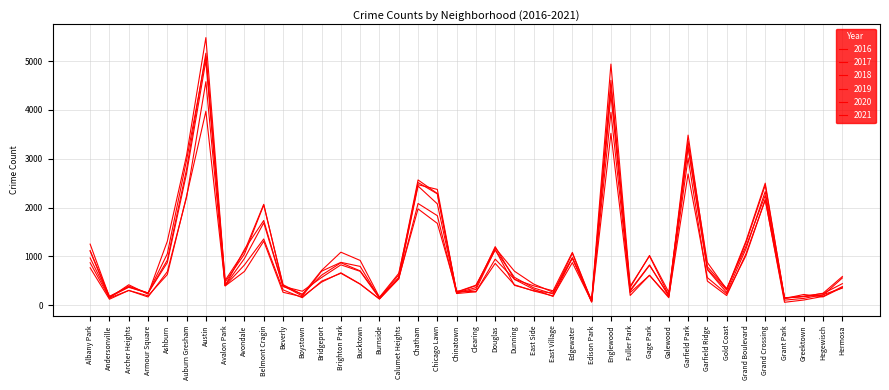

Reading left to right, extract all data points from this chart.

2017: Albany Park=1251	Andersonville=171	Archer Heights=391	Armour Square=251	Ashburn=1053	Auburn Gresham=2973	Austin=5095	Avalon Park=509	Avondale=1107	Belmont Cragin=2066	Beverly=404	Boystown=188	Bridgeport=697	Brighton Park=878	Bucktown=795	Burnside=145	Calumet Heights=620	Chatham=2566	Chicago Lawn=2288	Chinatown=253	Clearing=360	Douglas=1200	Dunning=531	East Side=397	East Village=296	Edgewater=1082	Edison Park=87	Englewood=4472	Fuller Park=365	Gage Park=1019	Galewood=265	Garfield Park=3257	Garfield Ridge=742	Gold Coast=311	Grand Boulevard=1281	Grand Crossing=2456	Grant Park=154	Greektown=176	Hegewisch=246	Hermosa=588
2019: Albany Park=968	Andersonville=166	Archer Heights=368	Armour Square=249	Ashburn=872	Auburn Gresham=2701	Austin=5008	Avalon Park=405	Avondale=957	Belmont Cragin=1687	Beverly=385	Boystown=287	Bridgeport=568	Brighton Park=827	Bucktown=694	Burnside=142	Calumet Heights=561	Chatham=2441	Chicago Lawn=2076	Chinatown=253	Clearing=322	Douglas=1140	Dunning=407	East Side=297	East Village=248	Edgewater=972	Edison Park=76	Englewood=4310	Fuller Park=309	Gage Park=825	Galewood=189	Garfield Park=3226	Garfield Ridge=728	Gold Coast=261	Grand Boulevard=1153	Grand Crossing=2328	Grant Park=138	Greektown=220	Hegewisch=171	Hermosa=365
2021: Albany Park=767	Andersonville=123	Archer Heights=303	Armour Square=193	Ashburn=627	Auburn Gresham=2236	Austin=3972	Avalon Park=395	Avondale=692	Belmont Cragin=1311	Beverly=265	Boystown=173	Bridgeport=474	Brighton Park=664	Bucktown=435	Burnside=130	Calumet Heights=559	Chatham=1973	Chicago Lawn=1676	Chinatown=293	Clearing=275	Douglas=944	Dunning=530	East Side=325	East Village=180	Edgewater=969	Edison Park=62	Englewood=3520	Fuller Park=200	Gage Park=614	Galewood=170	Garfield Park=2689	Garfield Ridge=565	Gold Coast=233	Grand Boulevard=1016	Grand Crossing=2162	Grant Park=104	Greektown=140	Hegewisch=217	Hermosa=350
2018: Albany Park=1117	Andersonville=183	Archer Heights=374	Armour Square=248	Ashburn=924	Auburn Gresham=2787	Austin=5162	Avalon Park=401	Avondale=1142	Belmont Cragin=1736	Beverly=386	Boystown=224	Bridgeport=616	Brighton Park=869	Bucktown=704	Burnside=160	Calumet Heights=554	Chatham=2513	Chicago Lawn=2281	Chinatown=273	Clearing=409	Douglas=1131	Dunning=571	East Side=354	East Village=230	Edgewater=1064	Edison Park=75	Englewood=4607	Fuller Park=289	Gage Park=816	Galewood=201	Garfield Park=3484	Garfield Ridge=789	Gold Coast=342	Grand Boulevard=1205	Grand Crossing=2250	Grant Park=141	Greektown=185	Hegewisch=240	Hermosa=442
2020: Albany Park=870	Andersonville=147	Archer Heights=303	Armour Square=169	Ashburn=686	Auburn Gresham=2212	Austin=4578	Avalon Park=400	Avondale=825	Belmont Cragin=1357	Beverly=315	Boystown=154	Bridgeport=493	Brighton Park=654	Bucktown=431	Burnside=126	Calumet Heights=538	Chatham=2084	Chicago Lawn=1834	Chinatown=239	Clearing=276	Douglas=857	Dunning=418	East Side=291	East Village=191	Edgewater=873	Edison Park=75	Englewood=3952	Fuller Park=259	Gage Park=611	Galewood=154	Garfield Park=3018	Garfield Ridge=494	Gold Coast=198	Grand Boulevard=1052	Grand Crossing=2158	Grant Park=60	Greektown=107	Hegewisch=181	Hermosa=382
2016: Albany Park=1110	Andersonville=151	Archer Heights=419	Armour Square=227	Ashburn=1308	Auburn Gresham=3071	Austin=5481	Avalon Park=475	Avondale=1046	Belmont Cragin=2053	Beverly=421	Boystown=219	Bridgeport=713	Brighton Park=1086	Bucktown=917	Burnside=164	Calumet Heights=653	Chatham=2468	Chicago Lawn=2372	Chinatown=262	Clearing=401	Douglas=1173	Dunning=696	East Side=432	East Village=267	Edgewater=965	Edison Park=103	Englewood=4939	Fuller Park=389	Gage Park=1007	Galewood=205	Garfield Park=3361	Garfield Ridge=876	Gold Coast=323	Grand Boulevard=1313	Grand Crossing=2500	Grant Park=146	Greektown=180	Hegewisch=204	Hermosa=559